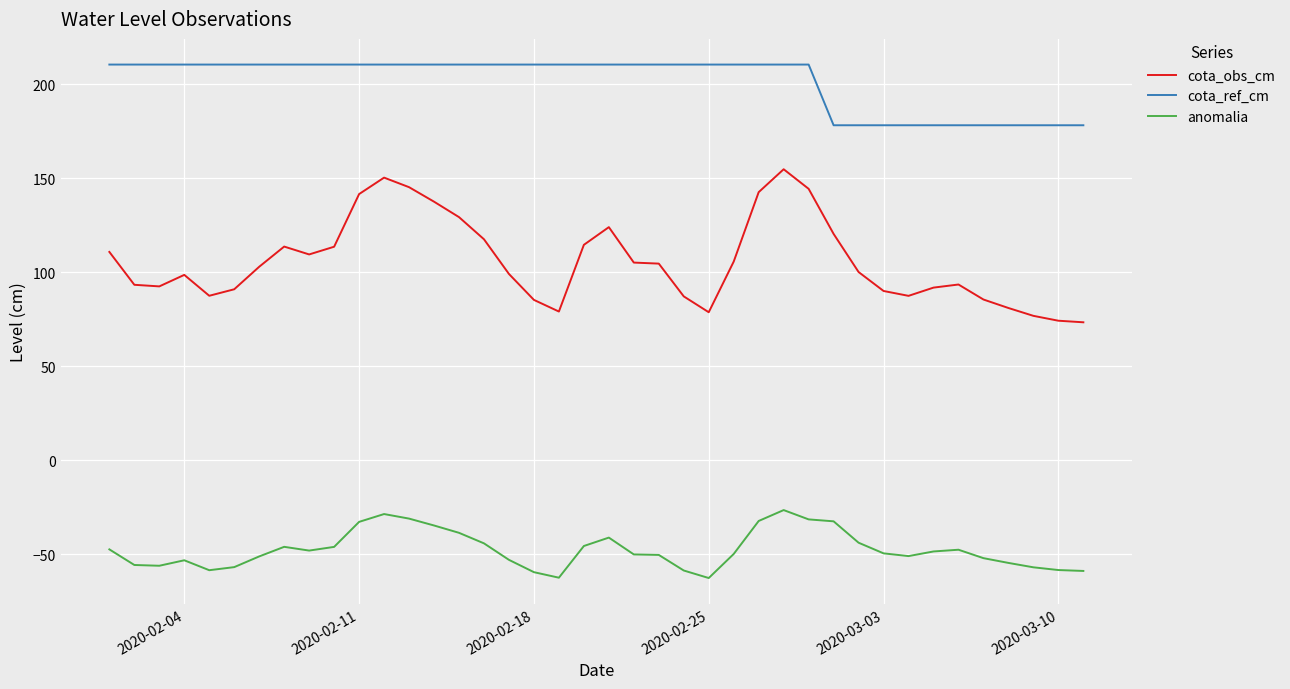

True or false: cota_ref_cm and cota_obs_cm cross at least once.

False